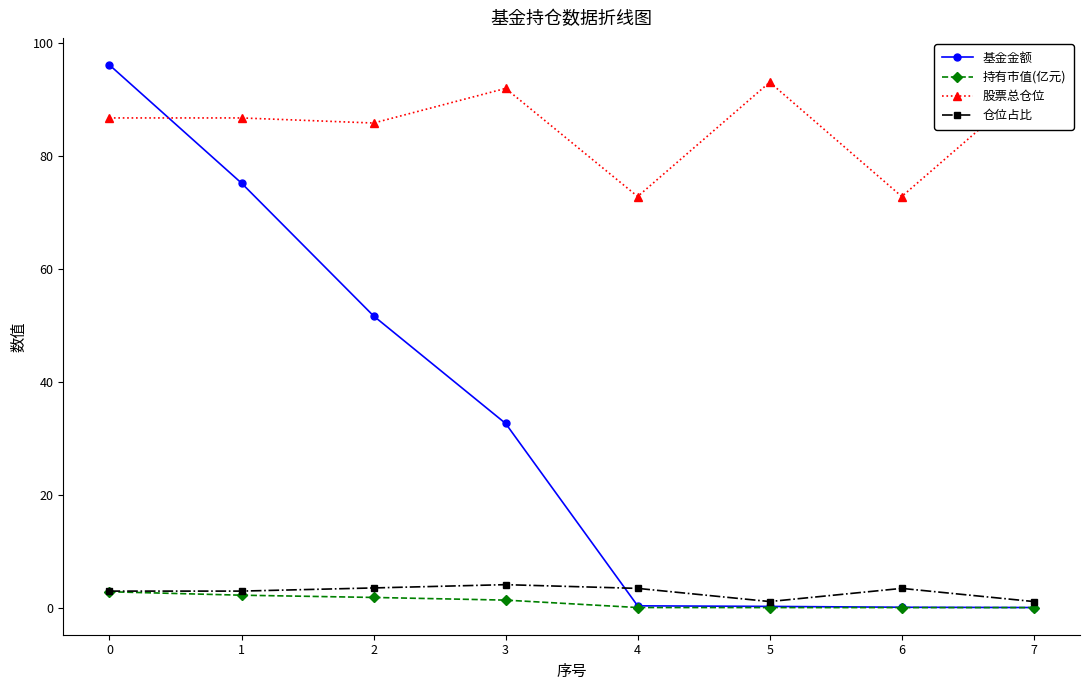

What are all the series names shown in the legend?

基金金额, 持有市值(亿元), 股票总仓位, 仓位占比